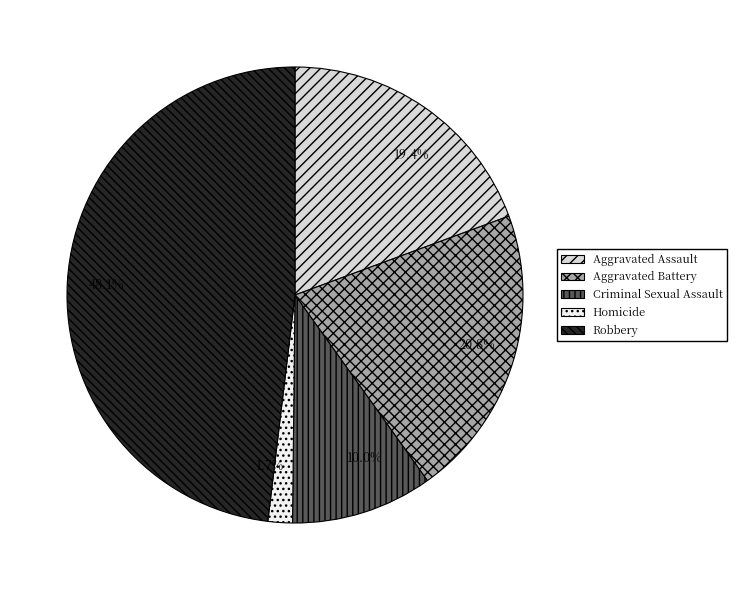

Is the sum of 19.4% and 20.8% greater than half?

No